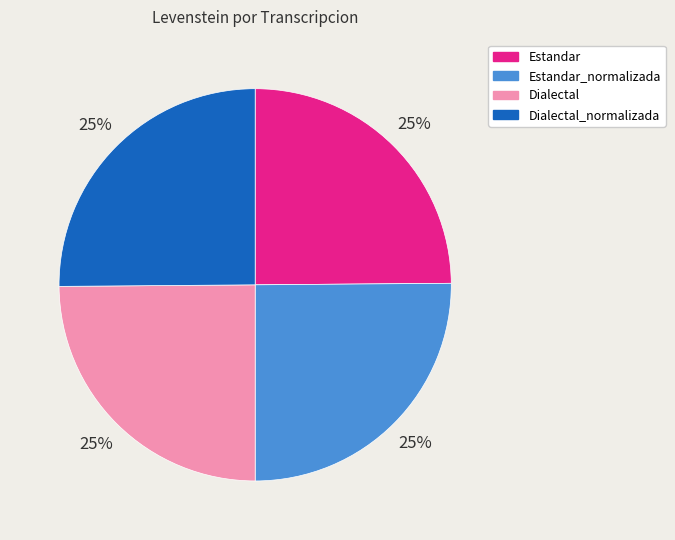

How many segments does this pie chart have?

4